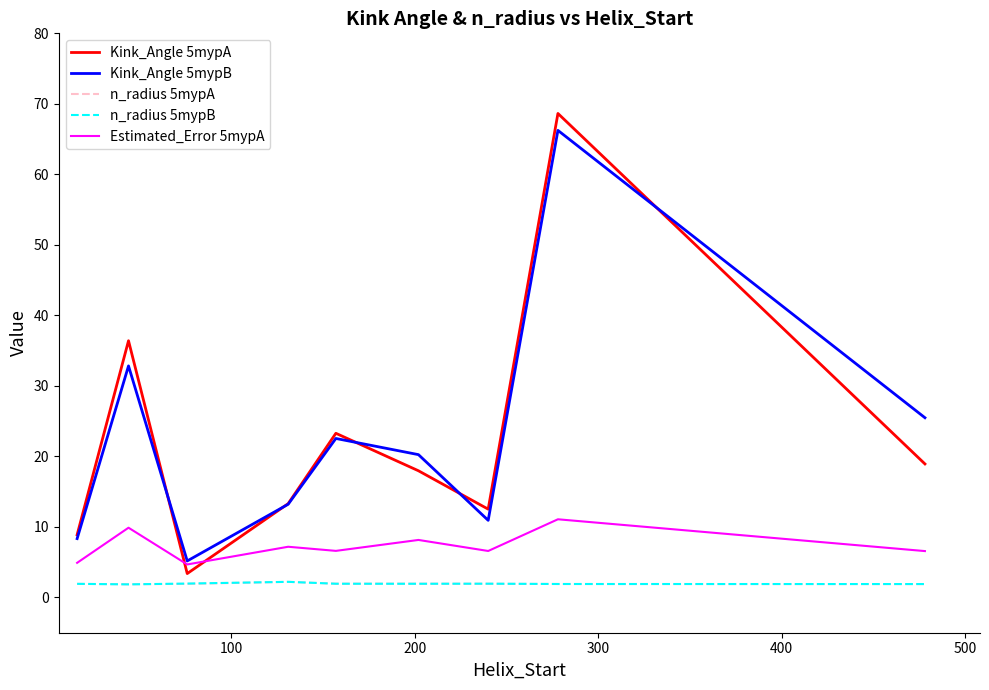

What is the greatest value displayed?

68.6